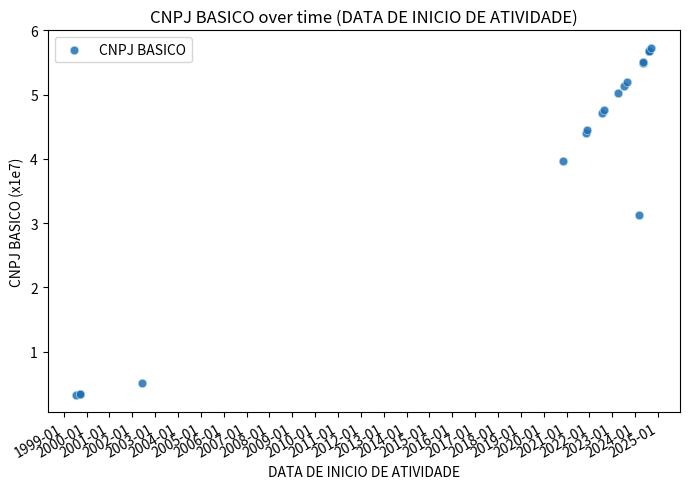

What Y value in the scatter plot is closest to 3?

3.1